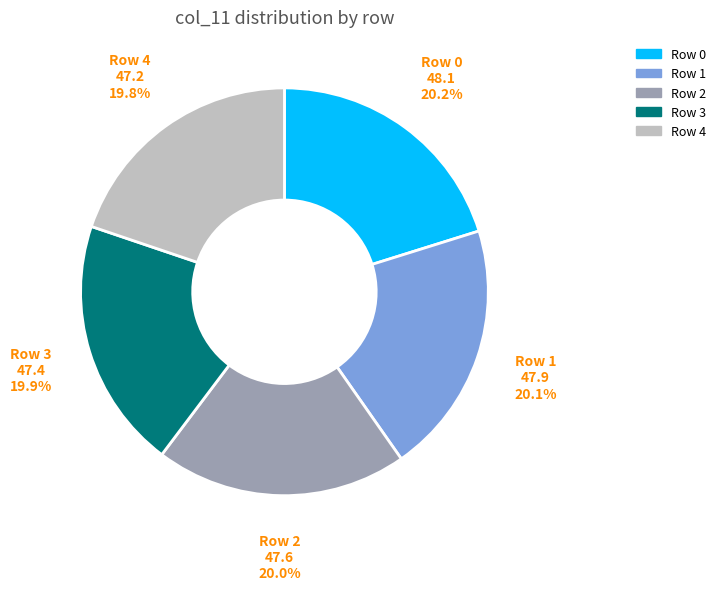

Is there any slice that represents more than half of the pie?

No